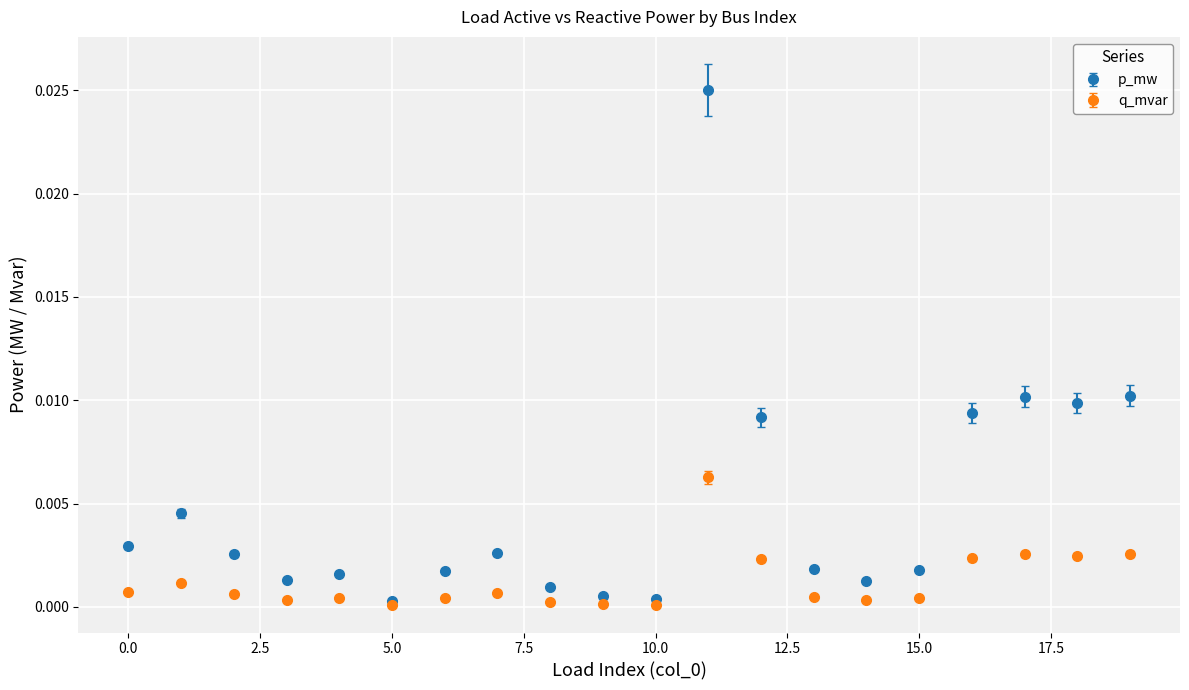

True or false: p_mw has more than 0 interior local peaks.

True